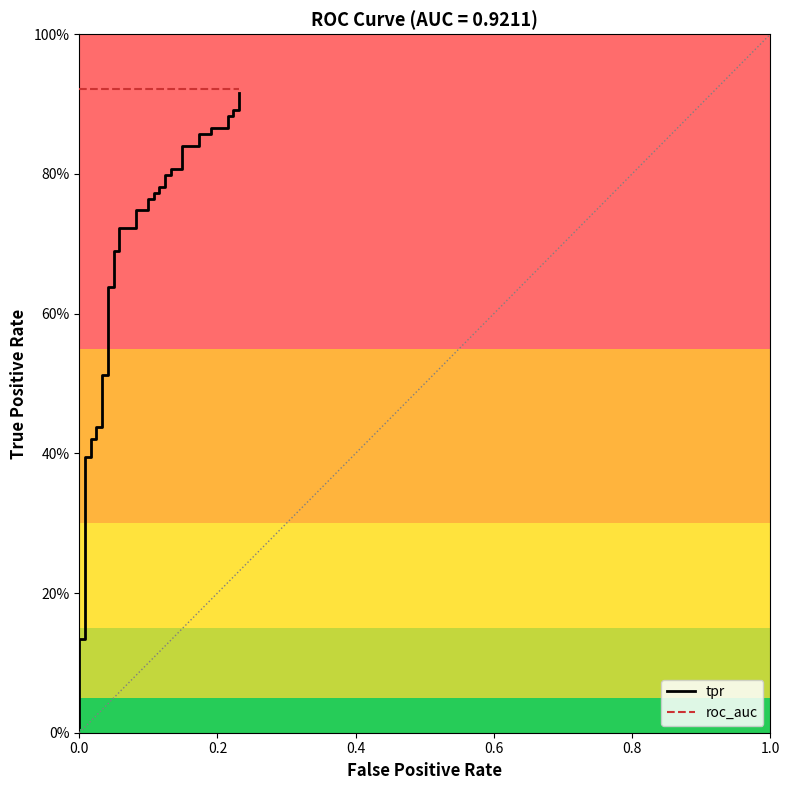

List the series in order of their peak value, highest first.

roc_auc, tpr